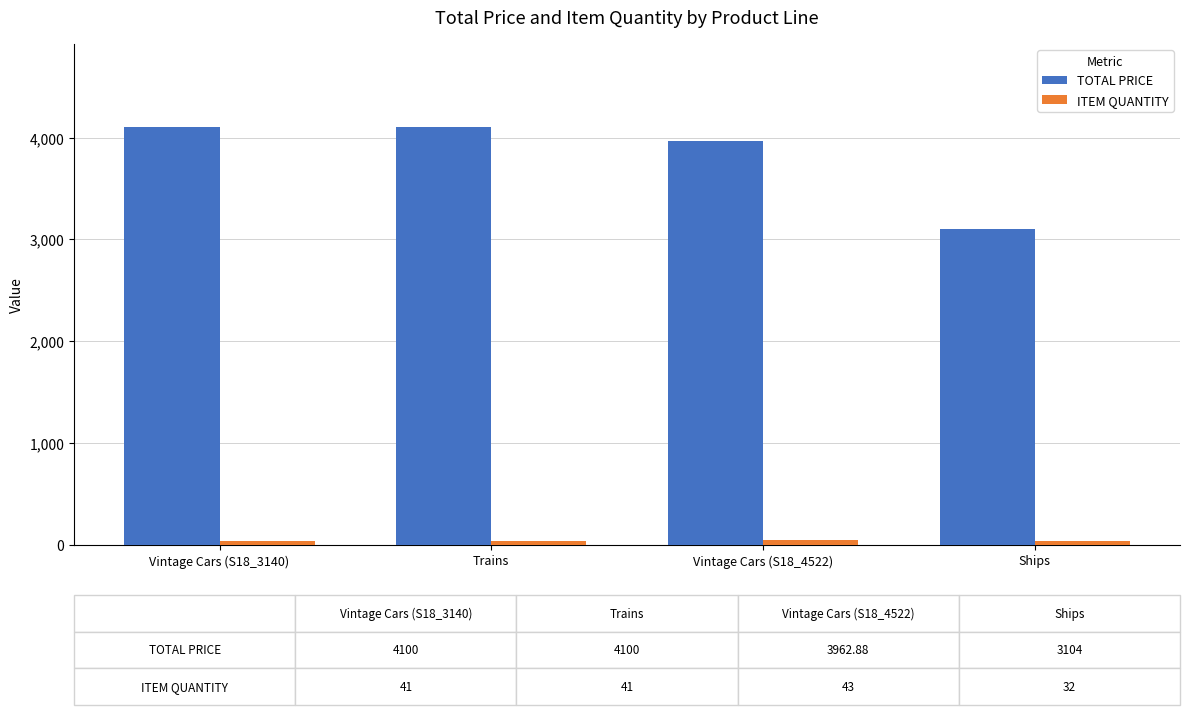

At how many categories does at least one series exceed 2139?

4